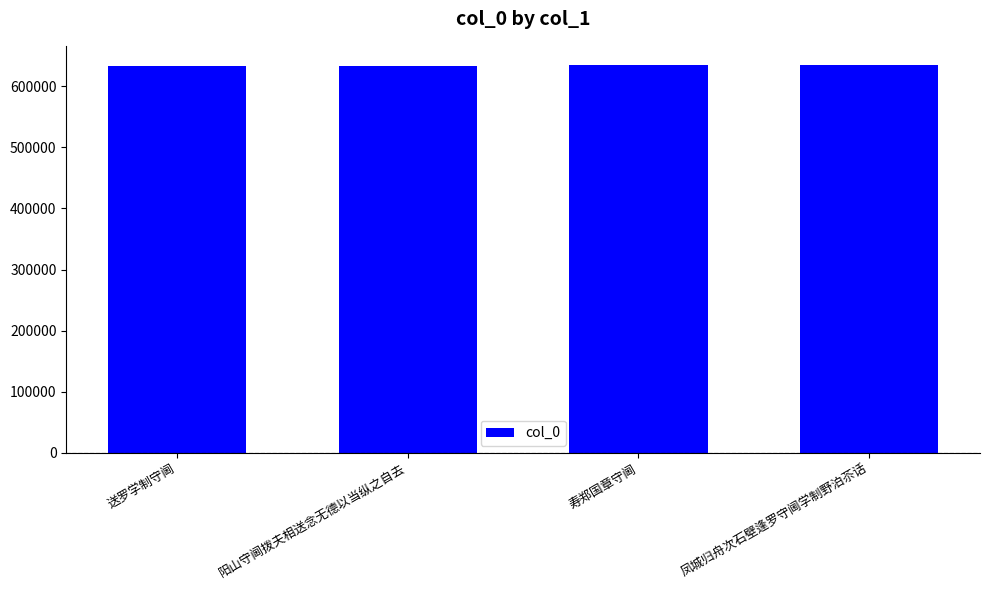

The value at 阳山守阃拨夫相送念无德以当纵之自去 is 633868. True or false?

True